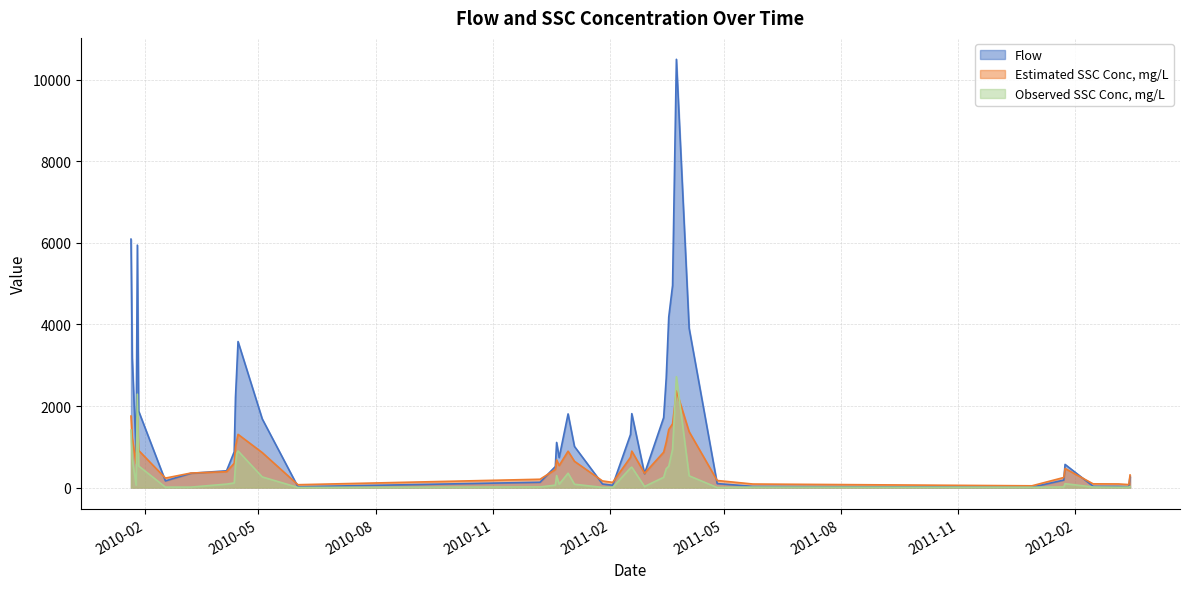

What is the sum of all Estimated SSC Conc, mg/L values?

28121.0